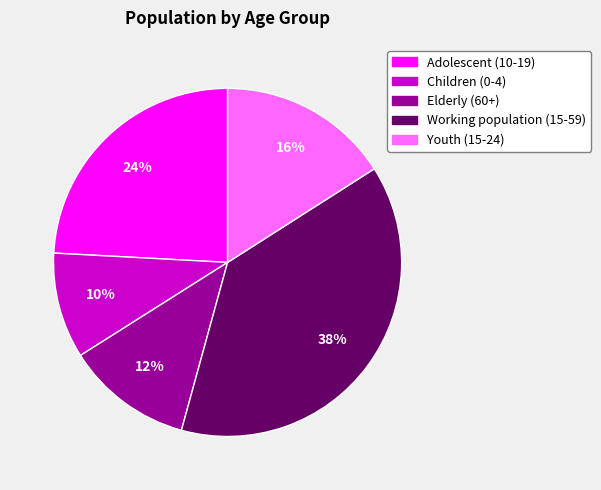

To the nearest percent, what is the difference between the largest and smallest slice percentages?

28%